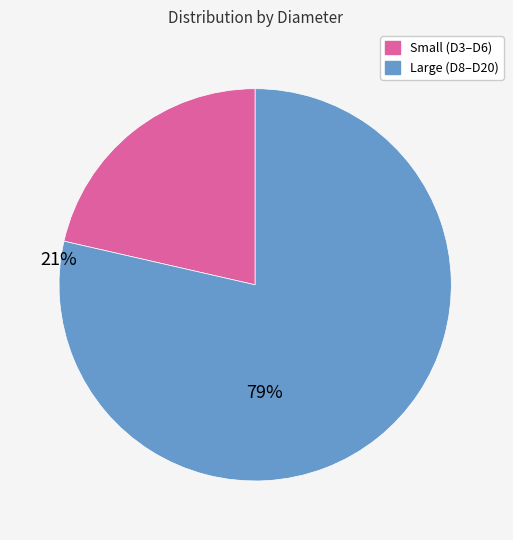

Does Large (D8–D20) represent more than half of the total?

Yes